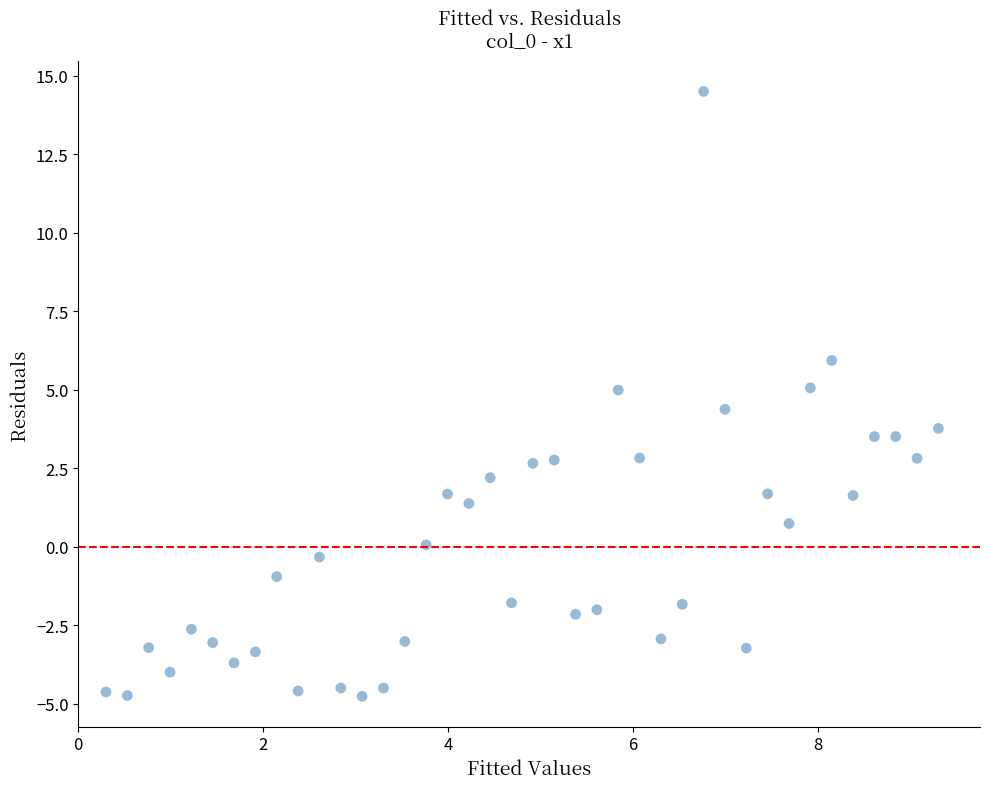

What is the range of X values (max minus min)?

9.0